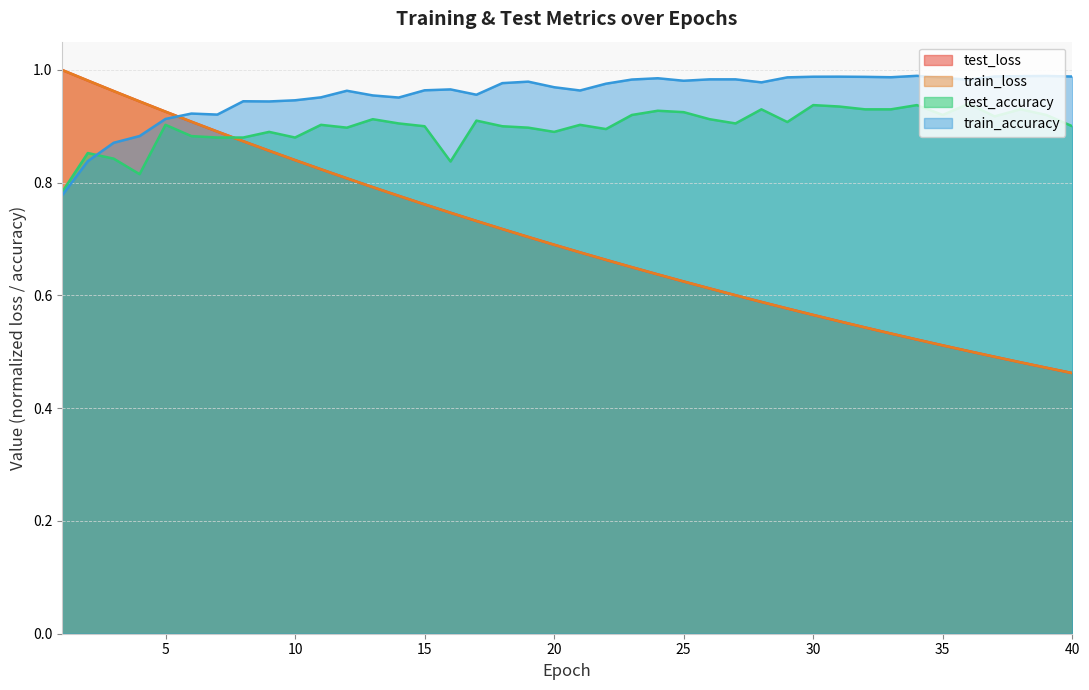

Reading right to left, what are all the values shown in this chart?

test_loss: 40=0.5	39=0.5	38=0.5	37=0.5	36=0.5	35=0.5	34=0.5	33=0.5	32=0.5	31=0.6	30=0.6	29=0.6	28=0.6	27=0.6	26=0.6	25=0.6	24=0.6	23=0.7	22=0.7	21=0.7	20=0.7	19=0.7	18=0.7	17=0.7	16=0.7	15=0.8	14=0.8	13=0.8	12=0.8	11=0.8	10=0.8	9=0.9	8=0.9	7=0.9	6=0.9	5=0.9	4=0.9	3=1.0	2=1.0	1=1.0
train_loss: 40=0.5	39=0.5	38=0.5	37=0.5	36=0.5	35=0.5	34=0.5	33=0.5	32=0.5	31=0.6	30=0.6	29=0.6	28=0.6	27=0.6	26=0.6	25=0.6	24=0.6	23=0.7	22=0.7	21=0.7	20=0.7	19=0.7	18=0.7	17=0.7	16=0.7	15=0.8	14=0.8	13=0.8	12=0.8	11=0.8	10=0.8	9=0.9	8=0.9	7=0.9	6=0.9	5=0.9	4=0.9	3=1.0	2=1.0	1=1.0
test_accuracy: 40=0.9	39=0.9	38=0.9	37=0.9	36=0.9	35=0.9	34=0.9	33=0.9	32=0.9	31=0.9	30=0.9	29=0.9	28=0.9	27=0.9	26=0.9	25=0.9	24=0.9	23=0.9	22=0.9	21=0.9	20=0.9	19=0.9	18=0.9	17=0.9	16=0.8	15=0.9	14=0.9	13=0.9	12=0.9	11=0.9	10=0.9	9=0.9	8=0.9	7=0.9	6=0.9	5=0.9	4=0.8	3=0.8	2=0.9	1=0.8
train_accuracy: 40=1.0	39=1.0	38=1.0	37=1.0	36=1.0	35=1.0	34=1.0	33=1.0	32=1.0	31=1.0	30=1.0	29=1.0	28=1.0	27=1.0	26=1.0	25=1.0	24=1.0	23=1.0	22=1.0	21=1.0	20=1.0	19=1.0	18=1.0	17=1.0	16=1.0	15=1.0	14=1.0	13=1.0	12=1.0	11=1.0	10=0.9	9=0.9	8=0.9	7=0.9	6=0.9	5=0.9	4=0.9	3=0.9	2=0.8	1=0.8